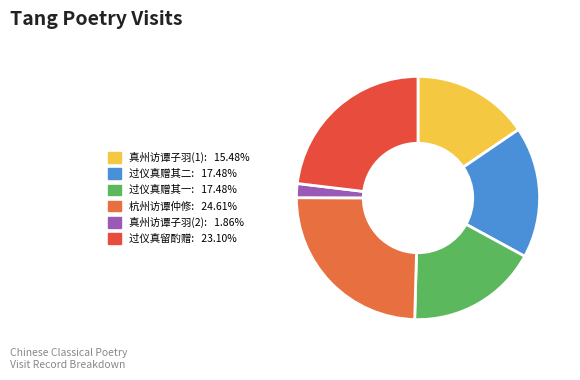

Which category has the smallest portion of the pie?

真州访谭子羽